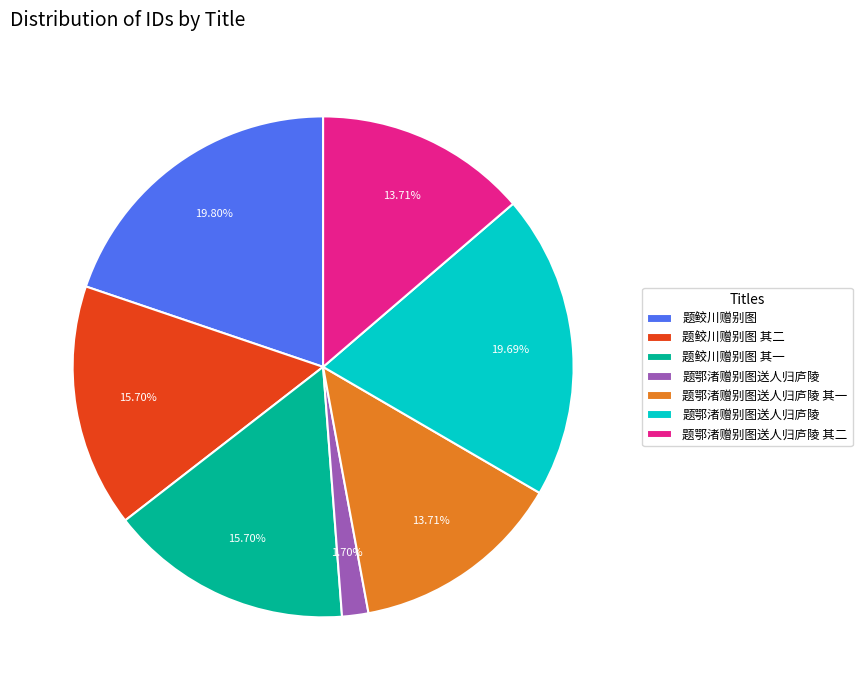

Is there any slice that represents more than half of the pie?

No